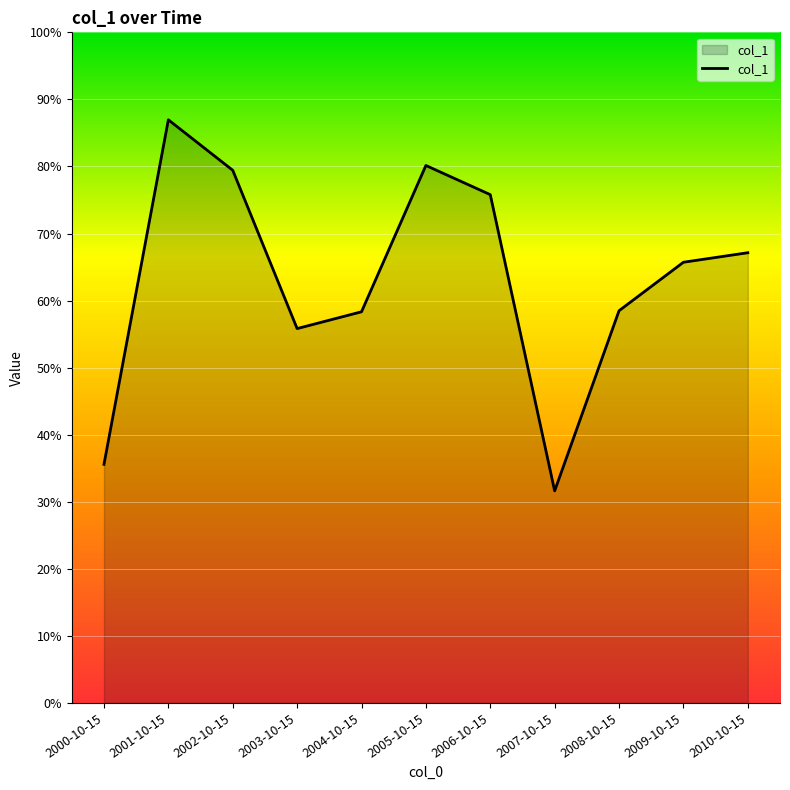

The chart shows a value of 389.4 at 2006-10-15. True or false?

False